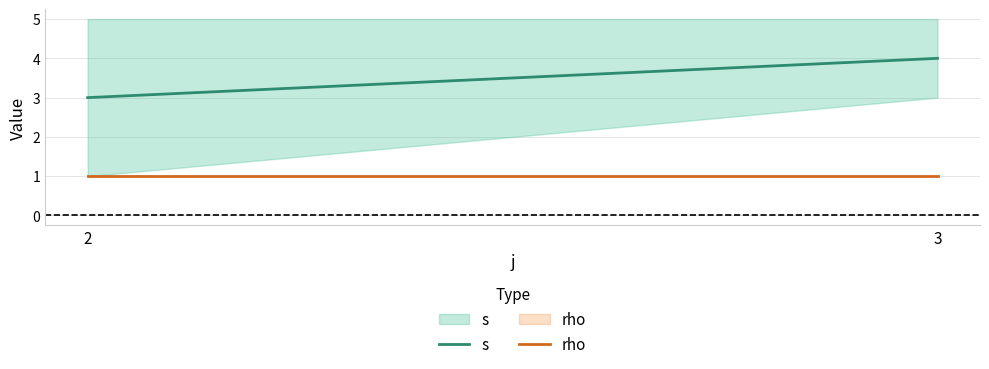

What is the minimum value shown in the chart?

1